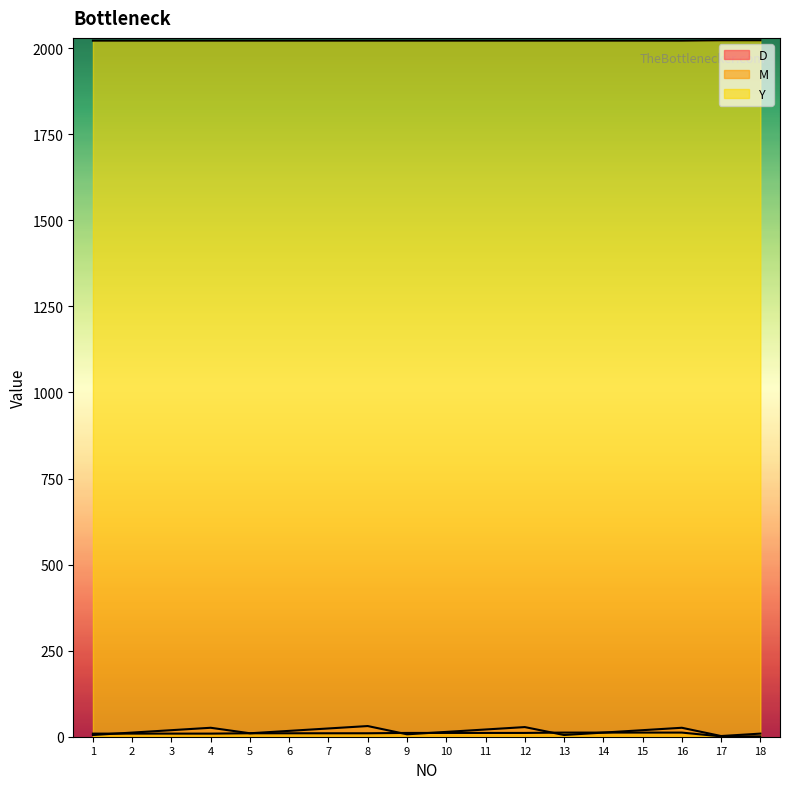

Reading left to right, list all the values displayed in this chart.

D: 5	12	19	26	10	17	24	31	7	14	21	28	5	12	19	26	2	9
M: 9	9	9	9	10	10	10	10	11	11	11	11	12	12	12	12	1	1
Y: 2022	2022	2022	2022	2022	2022	2022	2022	2022	2022	2022	2022	2022	2022	2022	2022	2023	2023